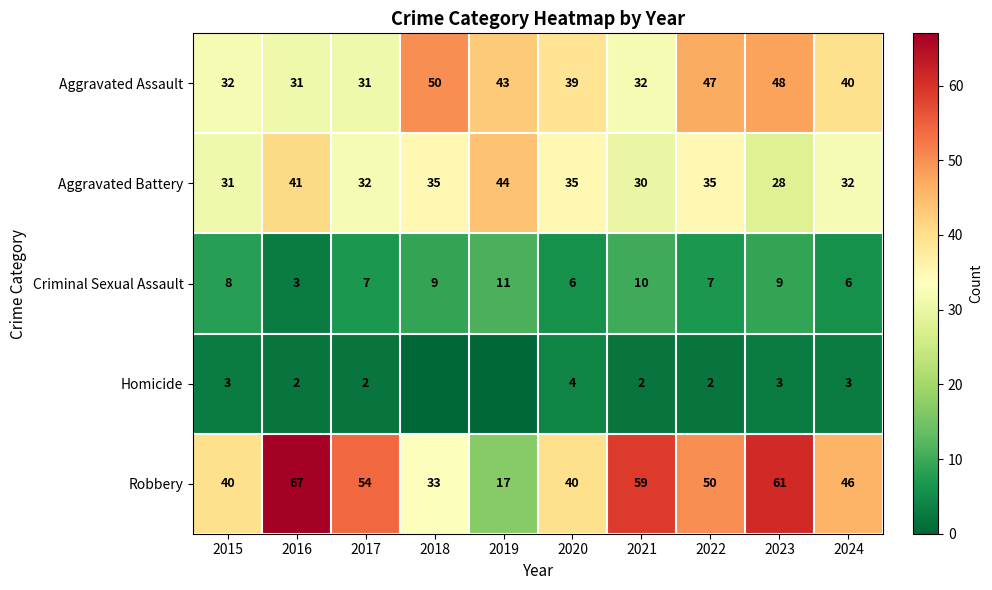

Between 2017 and 2018, which is larger?

2018